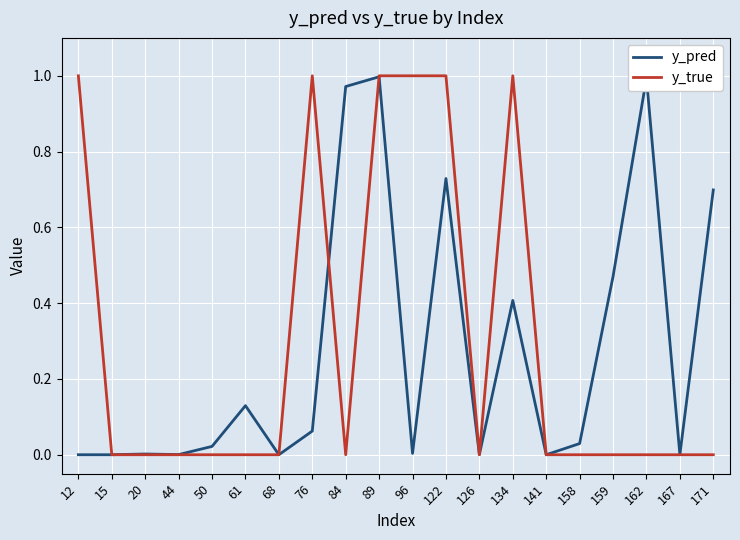

The value of y_pred at 44 is 0.0. True or false?

True